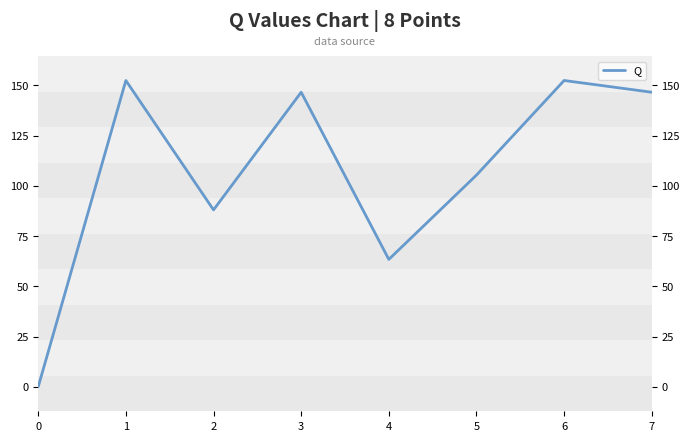

What is the difference between the second highest and second lowest values?

89.0